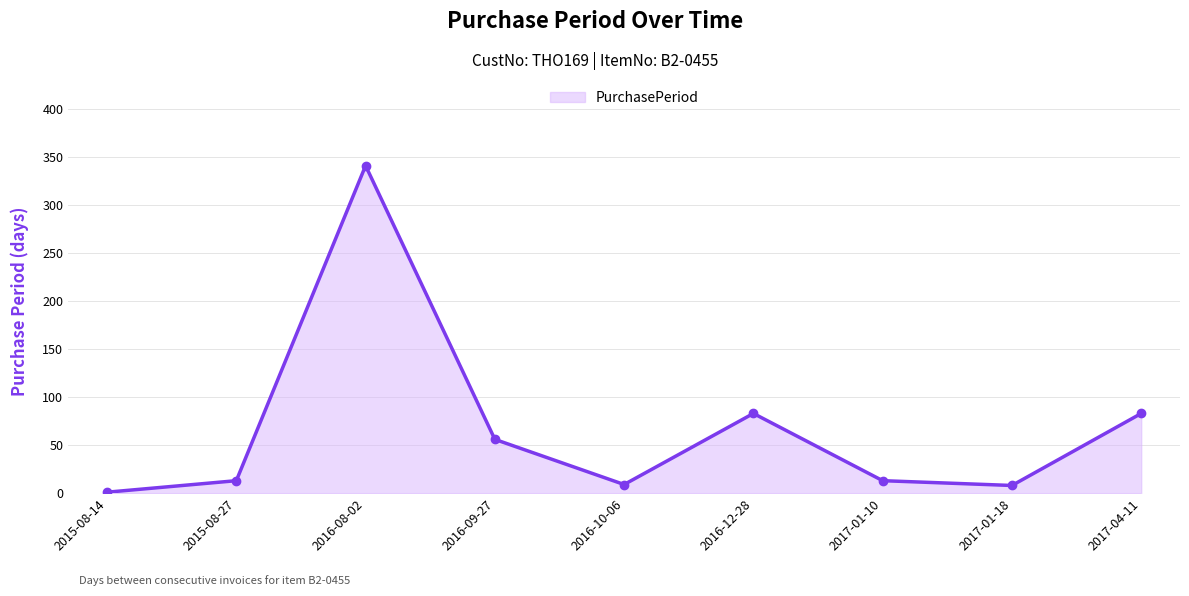

What is the smallest value displayed?

1